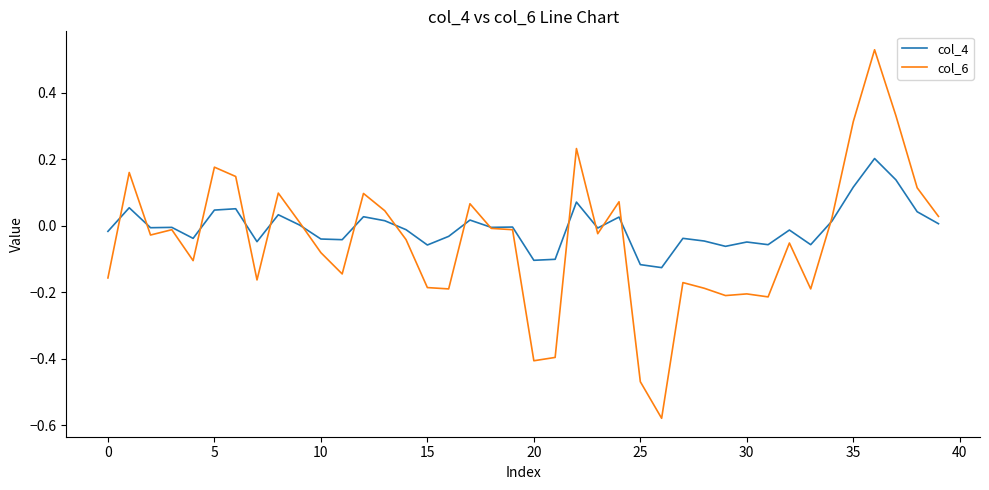

What are all the series names shown in the legend?

col_4, col_6